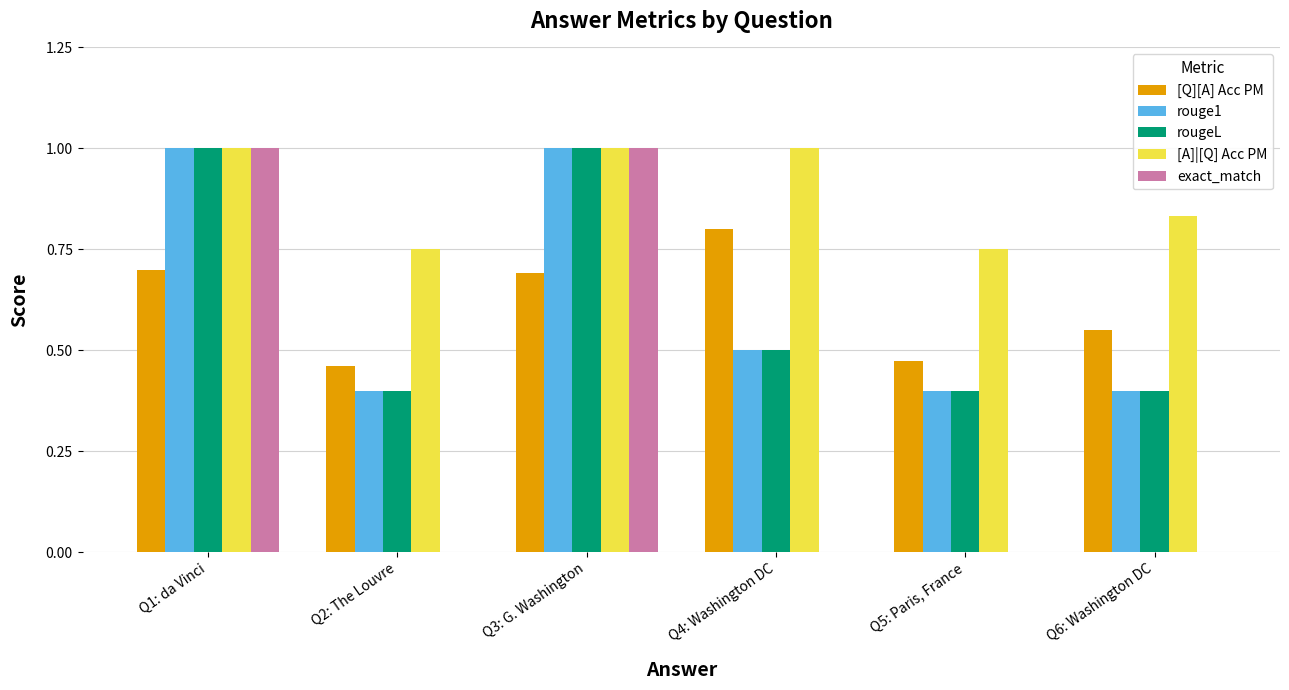

Is the value of [A]|[Q] Acc PM at Q1: da Vinci greater than the value of rouge1 at Q4: Washington DC?

Yes